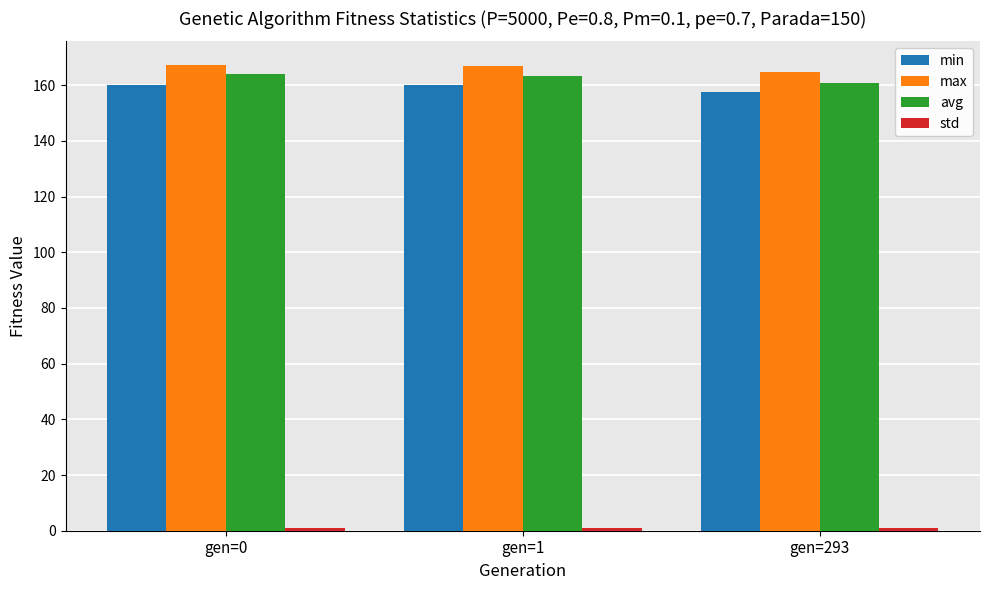

What is the highest value of the max series?

167.4